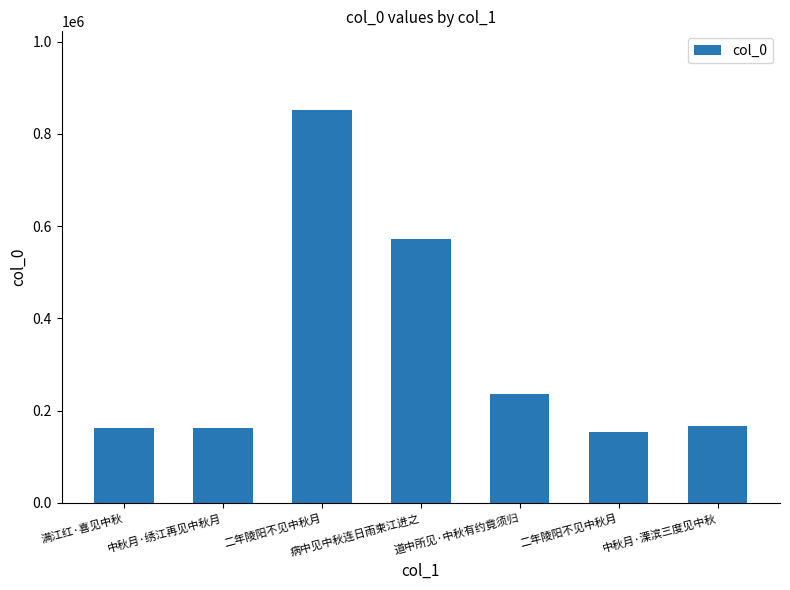

Rank the categories by value from lowest to highest.

二年陵阳不见中秋月, 中秋月·绣江再见中秋月, 满江红·喜见中秋, 中秋月·溧滨三度见中秋, 道中所见·中秋有约竟须归, 病中见中秋连日雨柬江进之, 二年陵阳不见中秋月